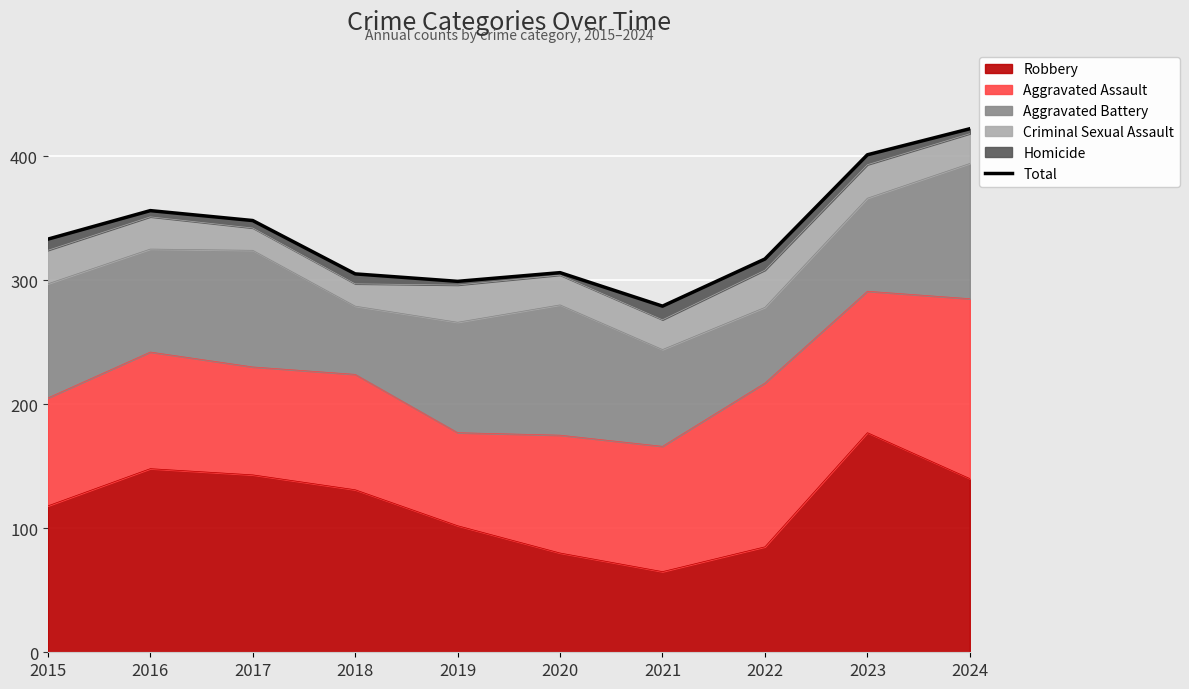

The chart shows a value of 317 at 2022. True or false?

True